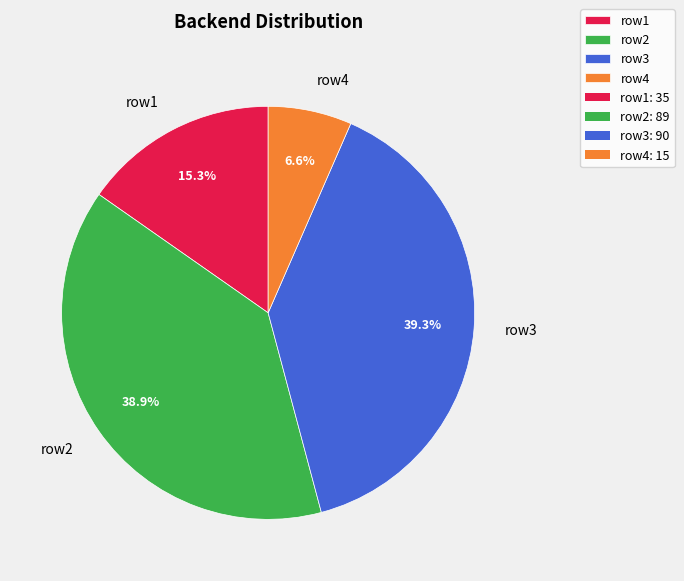

Combined, do row3 and row2 account for over 50%?

Yes